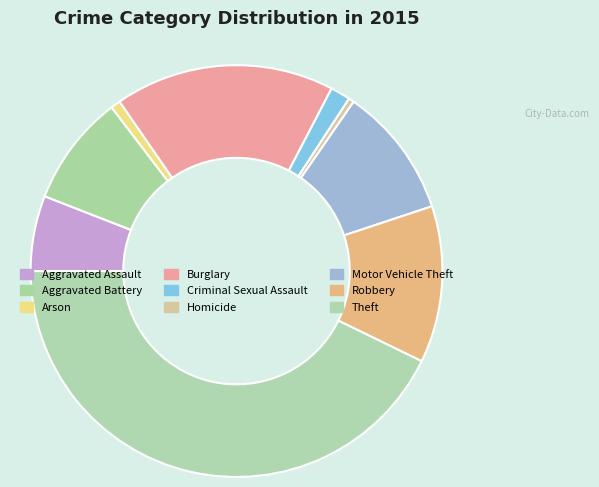

Does any single category account for the majority?

No